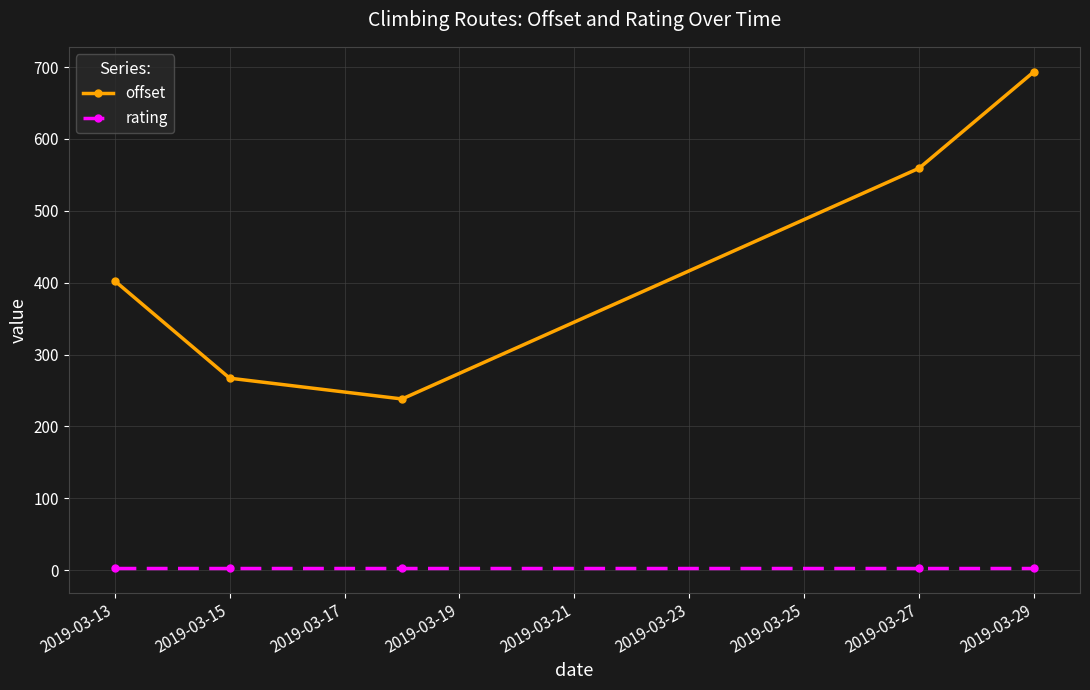

True or false: offset and rating cross at least once.

False